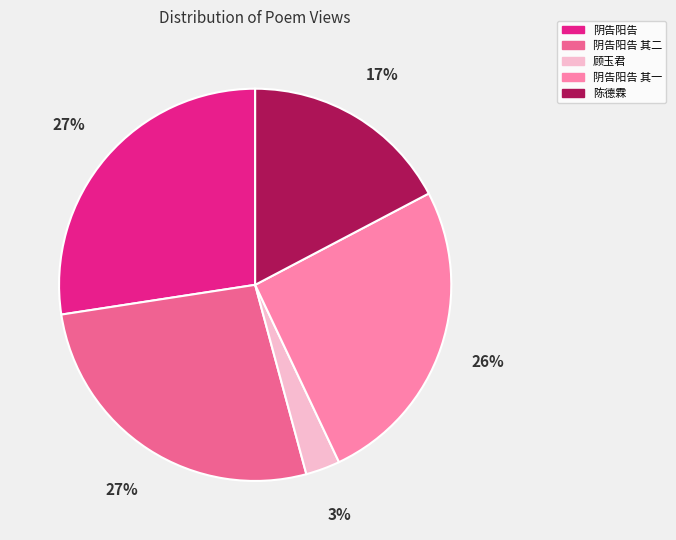

Count the number of slices in the pie.

5